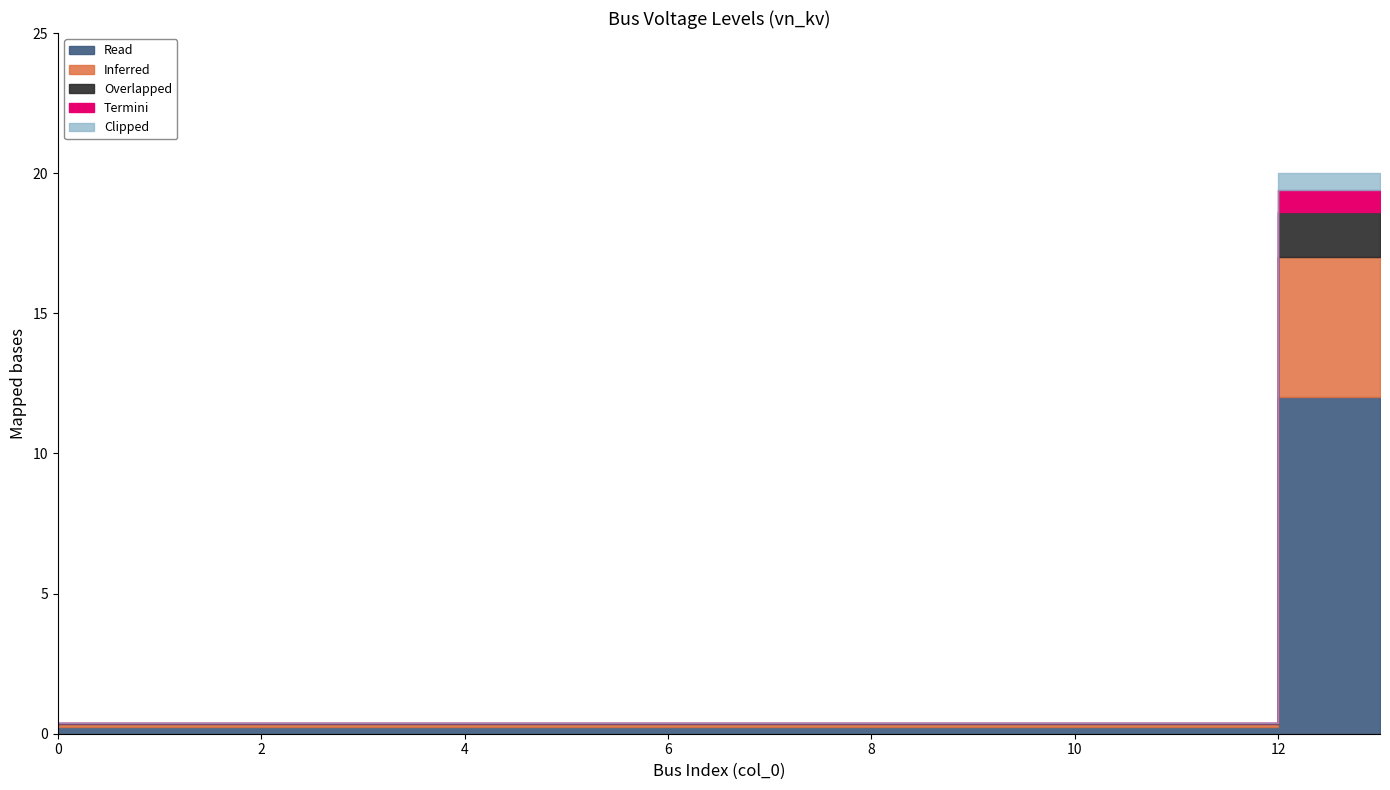

What is the sum of the values at 13 and 9?

20.4